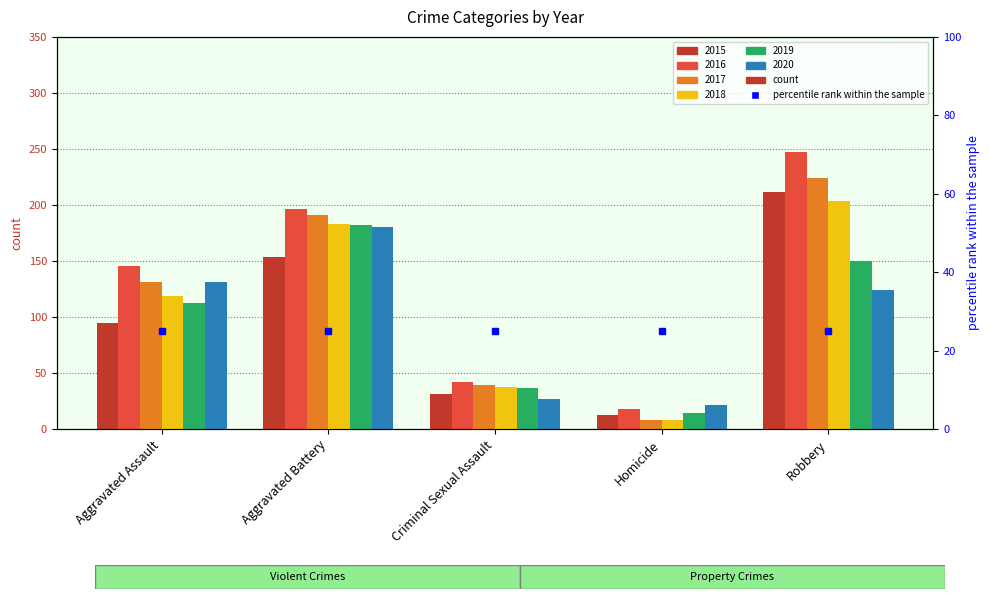

What is the label of the 4th bar from the left?

Homicide